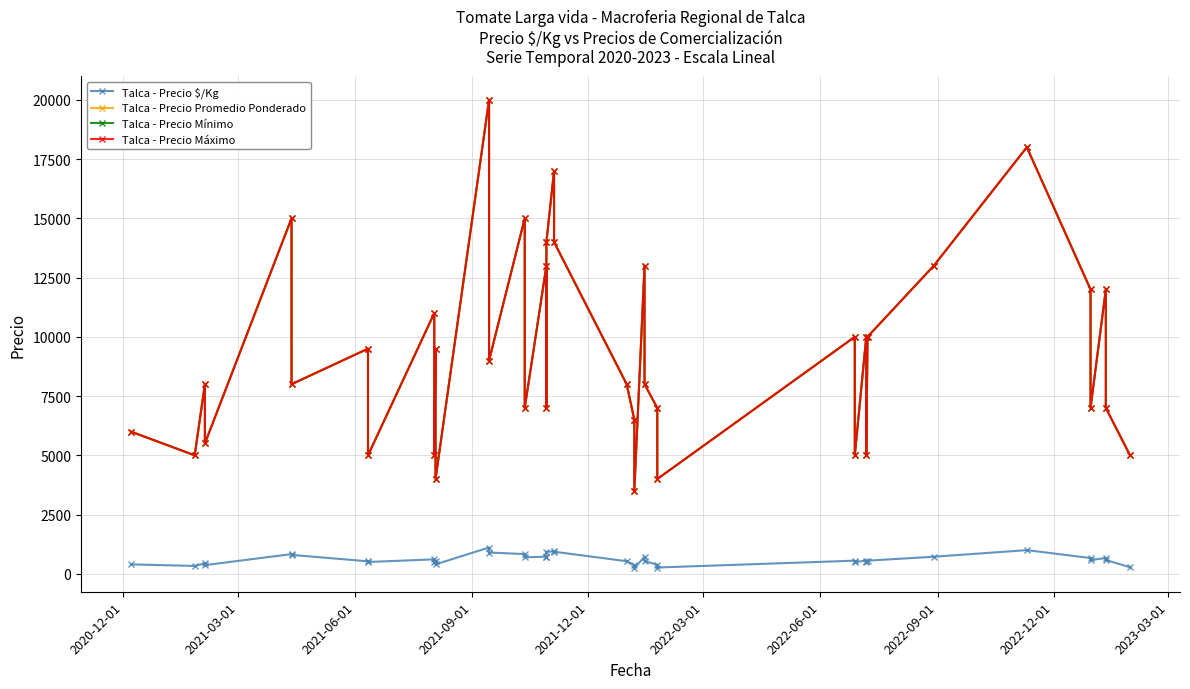

What is the difference between the maximum and minimum values in the Talca - Precio Mínimo series?

16500